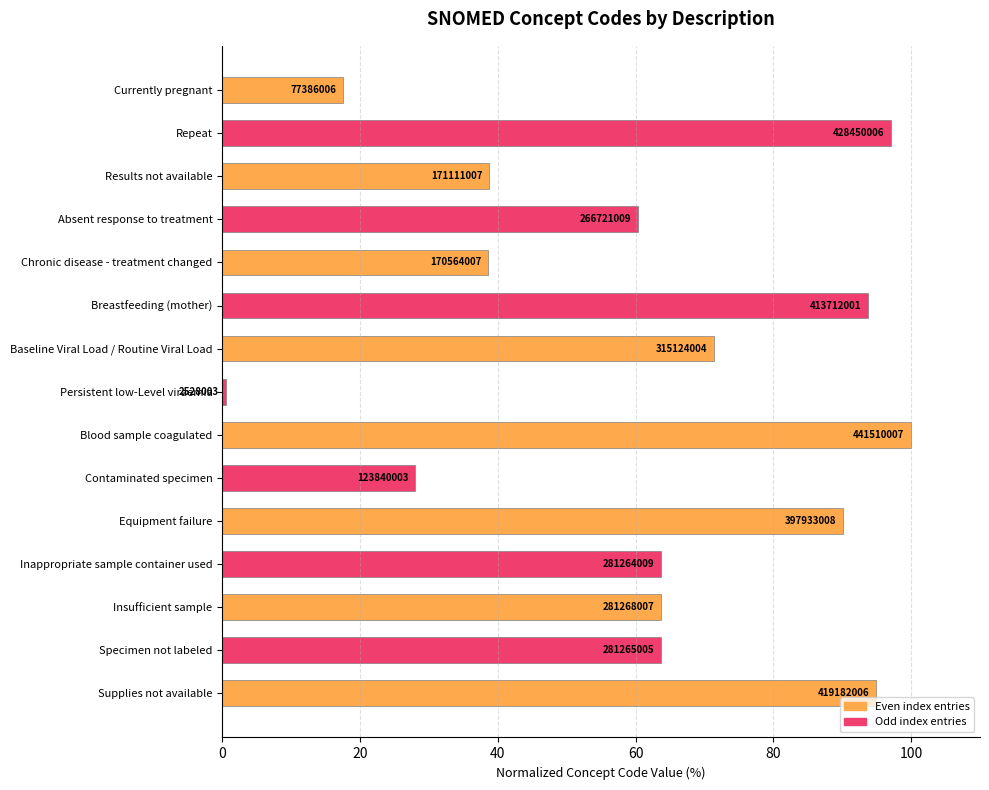

How many bars are there in total?

15